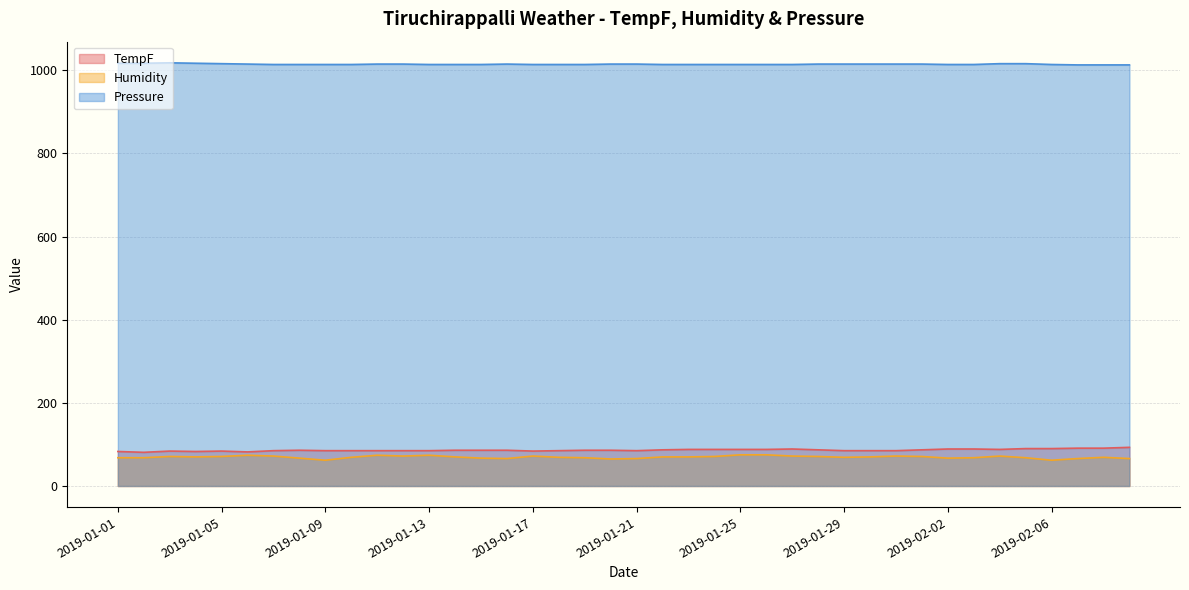

Between 2019-01-14 and 2019-01-30, which series saw the biggest shift?

TempF